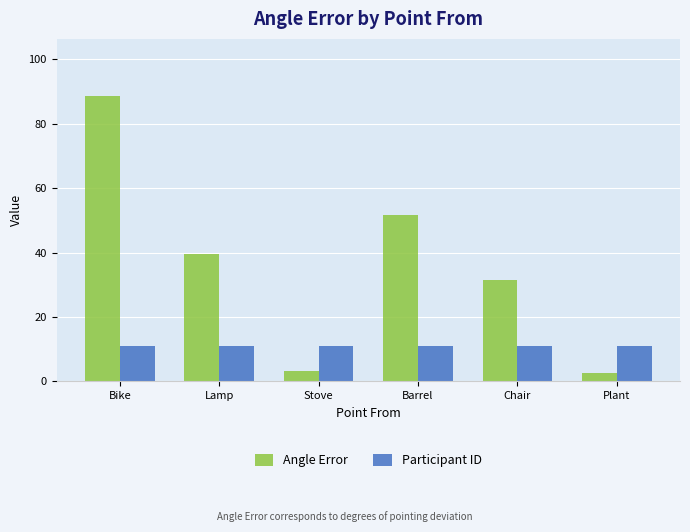

What is the total value across all series at Bike?

99.6